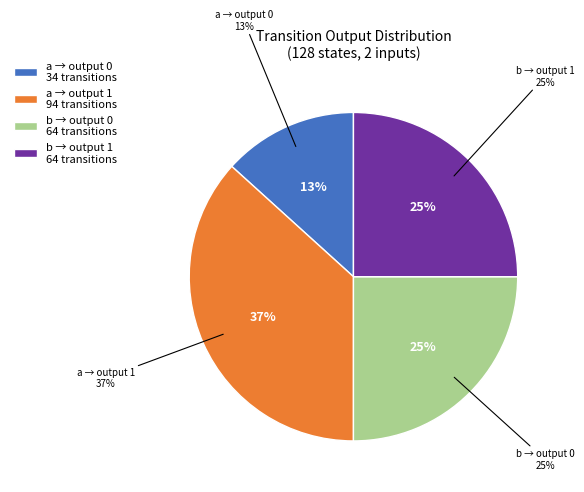

How many slices are in this pie chart?

4